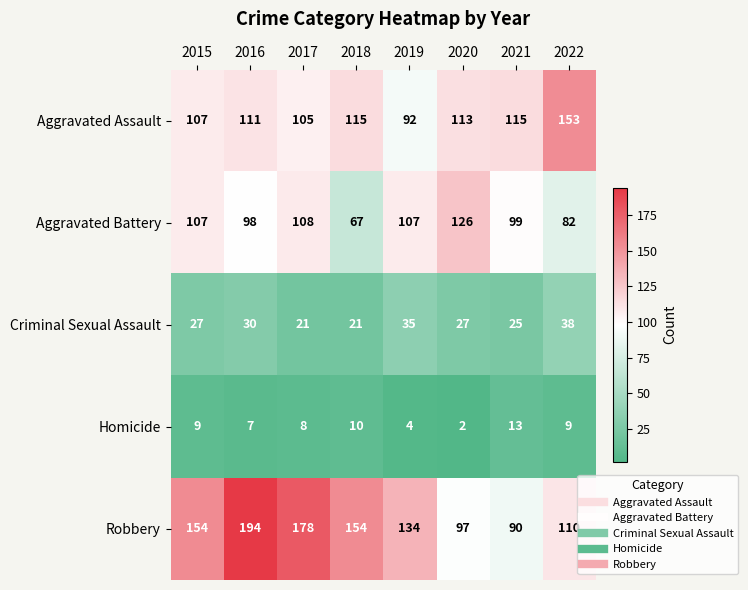

How many values in the Robbery series are below 154?

4